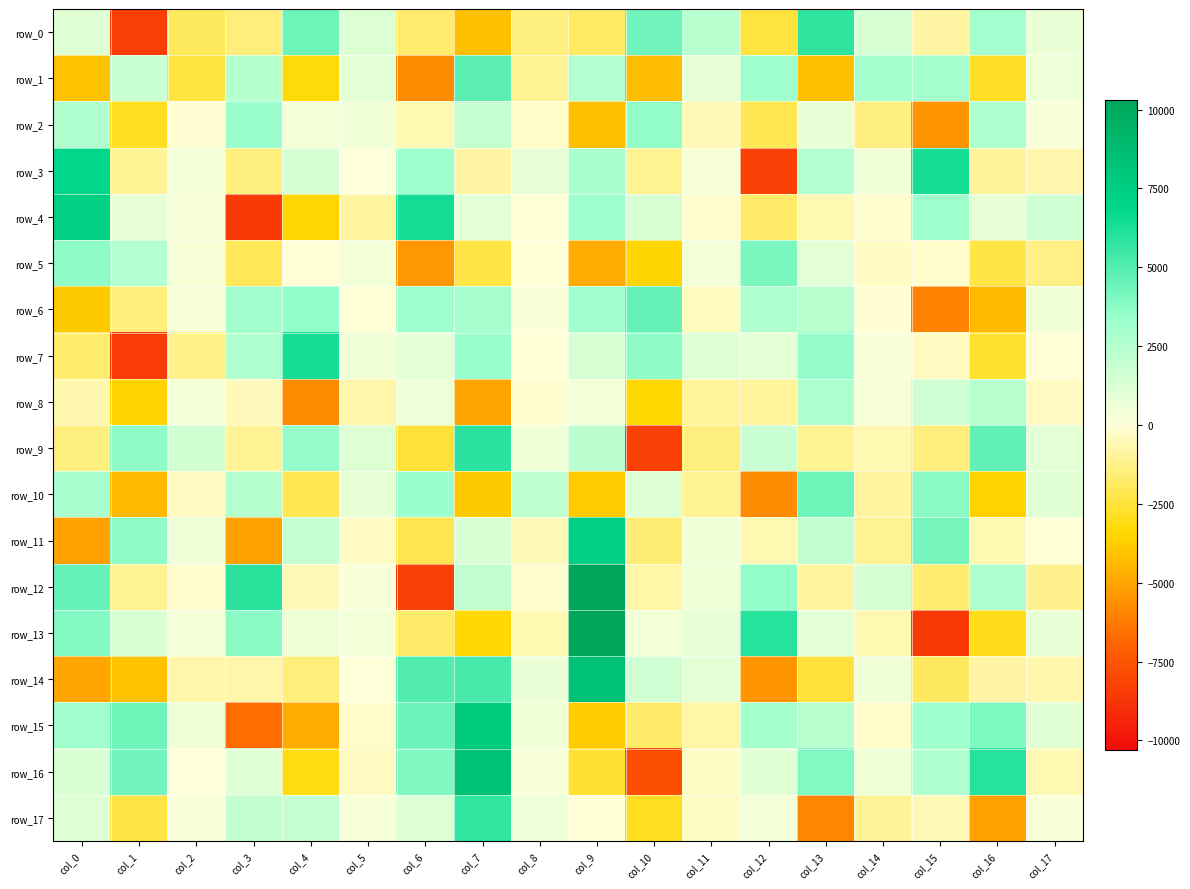

What is the difference between the maximum and minimum values in the row_8 series?

8485.5